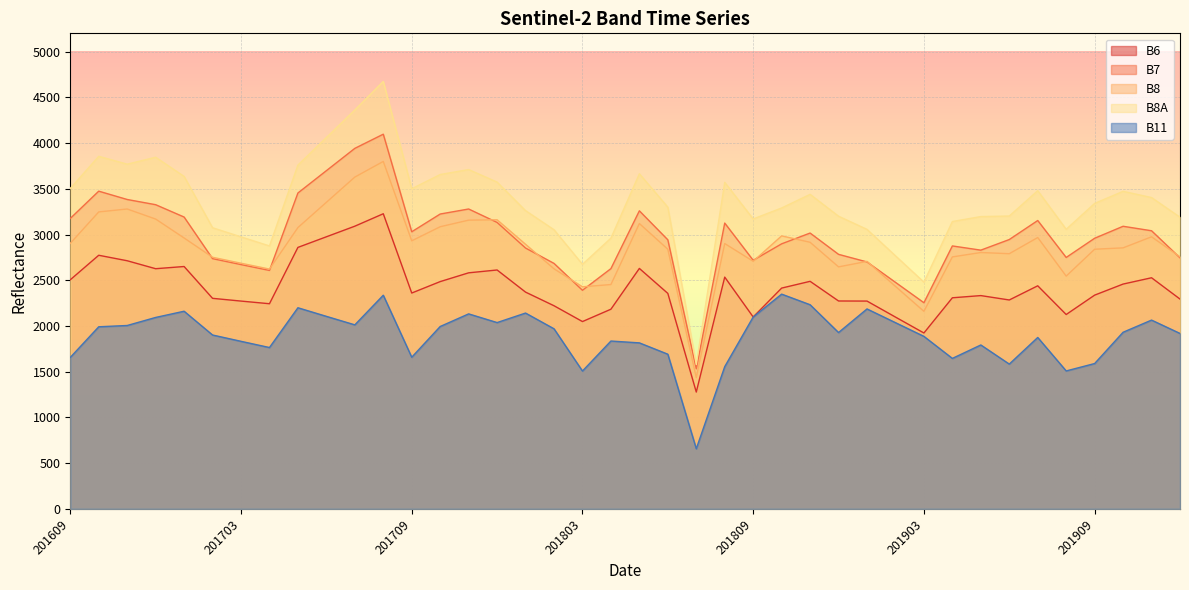

Between 201709 and 201806, which series saw the biggest shift?

B8A